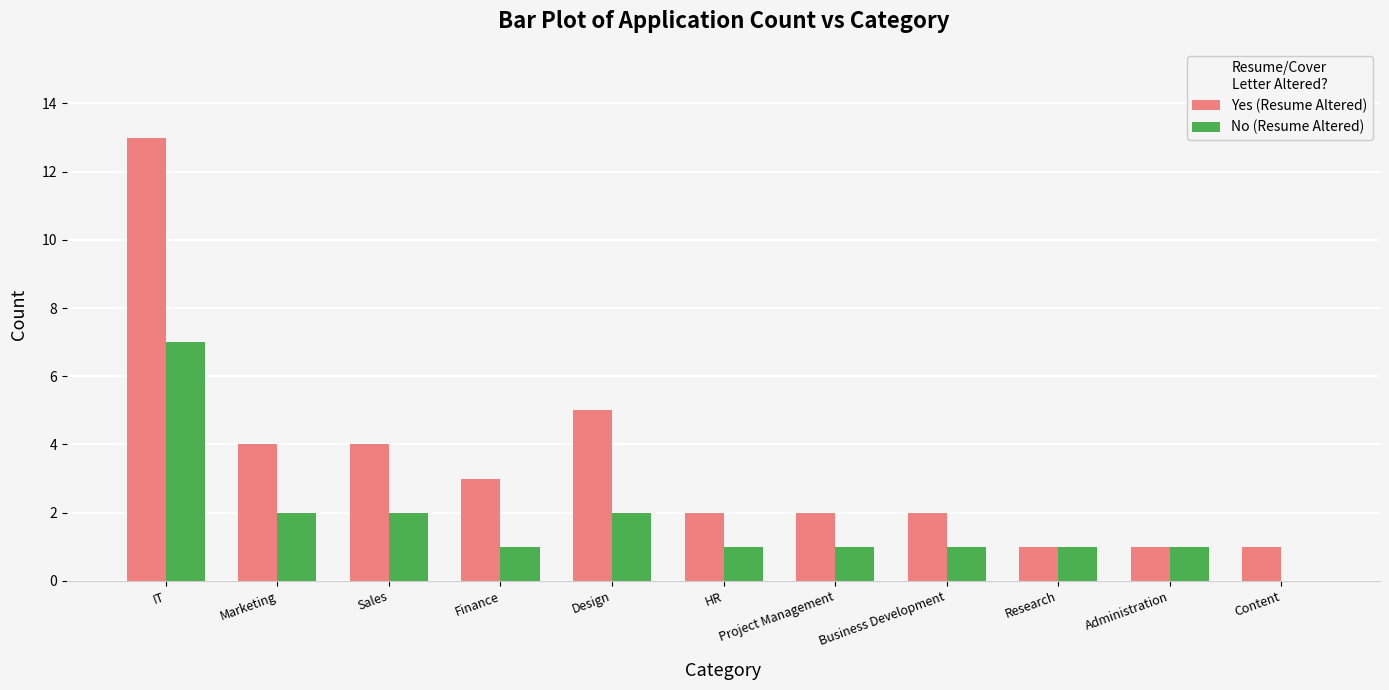

What is the total value across all series at HR?

3